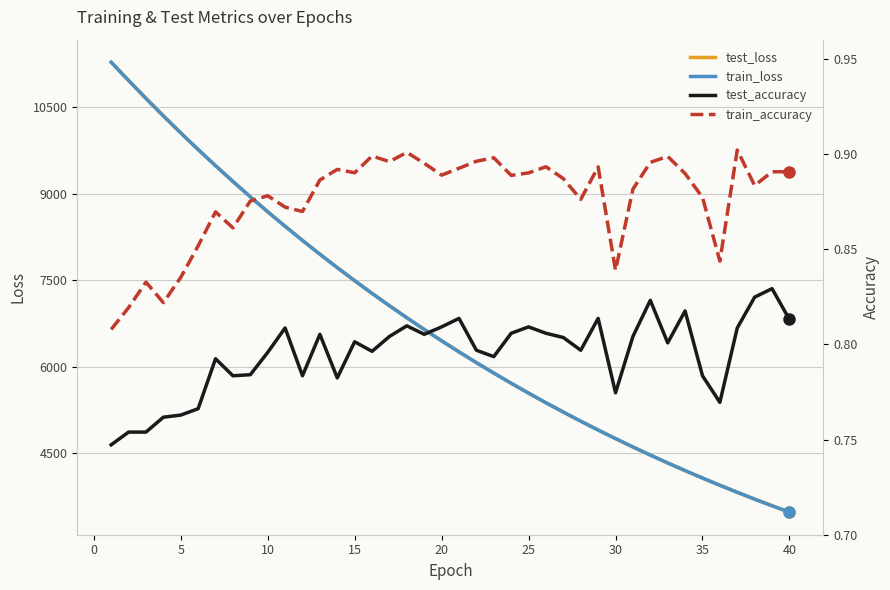

Reading right to left, extract all data points from this chart.

test_loss: 3474.8	3586.4	3701.4	3819.8	3942.1	4067.1	4196.2	4328.9	4465.6	4606.3	4751.4	4899.7	5053.1	5210.7	5372.8	5539.5	5711.0	5887.3	6068.7	6255.1	6447.1	6644.1	6846.8	7055.1	7269.4	7489.7	7716.0	7948.5	8187.5	8432.9	8684.9	8944.1	9210.6	9483.4	9763.9	10052.1	10347.6	10650.4	10961.7	11277.9
train_loss: 3474.3	3586.0	3701.0	3819.3	3941.5	4066.6	4195.6	4328.3	4465.0	4605.7	4750.7	4899.2	5052.4	5210.0	5372.1	5538.8	5710.3	5886.5	6067.9	6254.4	6446.3	6643.4	6846.0	7054.4	7268.5	7488.8	7714.9	7947.5	8186.4	8431.9	8683.8	8943.0	9209.3	9482.2	9762.6	10050.6	10346.0	10648.8	10959.5	11275.7
test_accuracy: 0.8	0.8	0.8	0.8	0.8	0.8	0.8	0.8	0.8	0.8	0.8	0.8	0.8	0.8	0.8	0.8	0.8	0.8	0.8	0.8	0.8	0.8	0.8	0.8	0.8	0.8	0.8	0.8	0.8	0.8	0.8	0.8	0.8	0.8	0.8	0.8	0.8	0.8	0.8	0.7
train_accuracy: 0.9	0.9	0.9	0.9	0.8	0.9	0.9	0.9	0.9	0.9	0.8	0.9	0.9	0.9	0.9	0.9	0.9	0.9	0.9	0.9	0.9	0.9	0.9	0.9	0.9	0.9	0.9	0.9	0.9	0.9	0.9	0.9	0.9	0.9	0.9	0.8	0.8	0.8	0.8	0.8